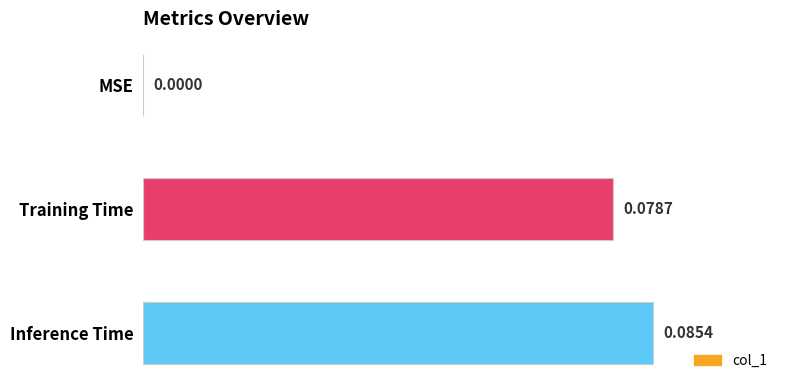

At which category does the chart reach its peak across all series?

Inference Time